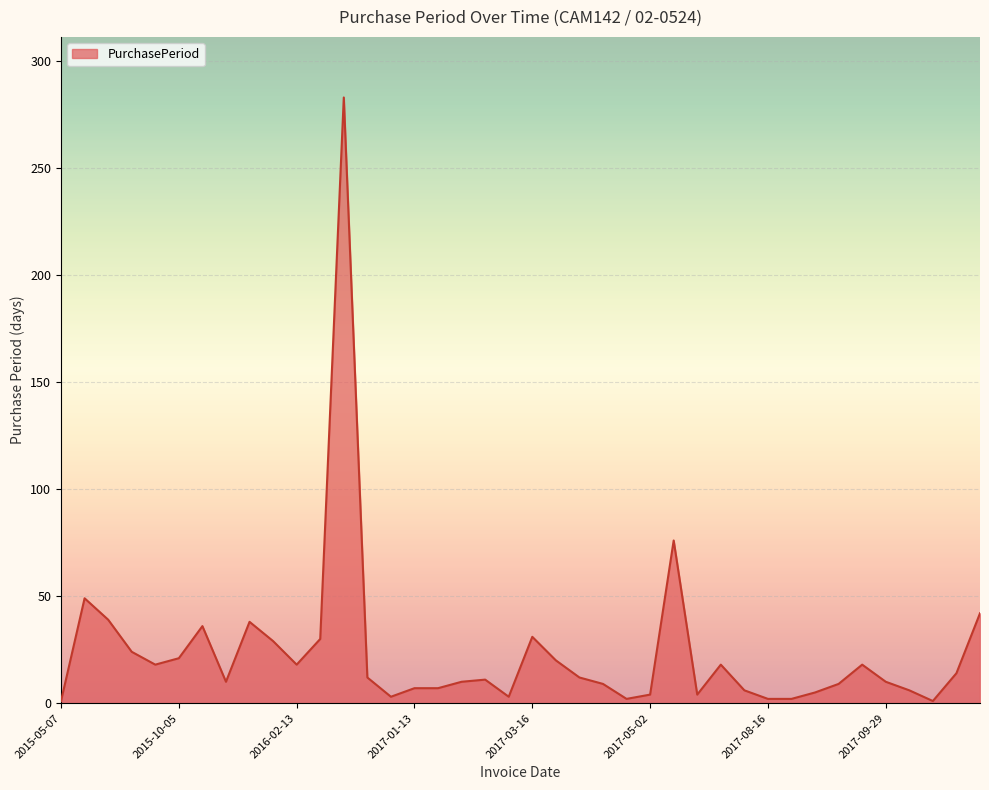

What is the maximum value shown in the chart?

283